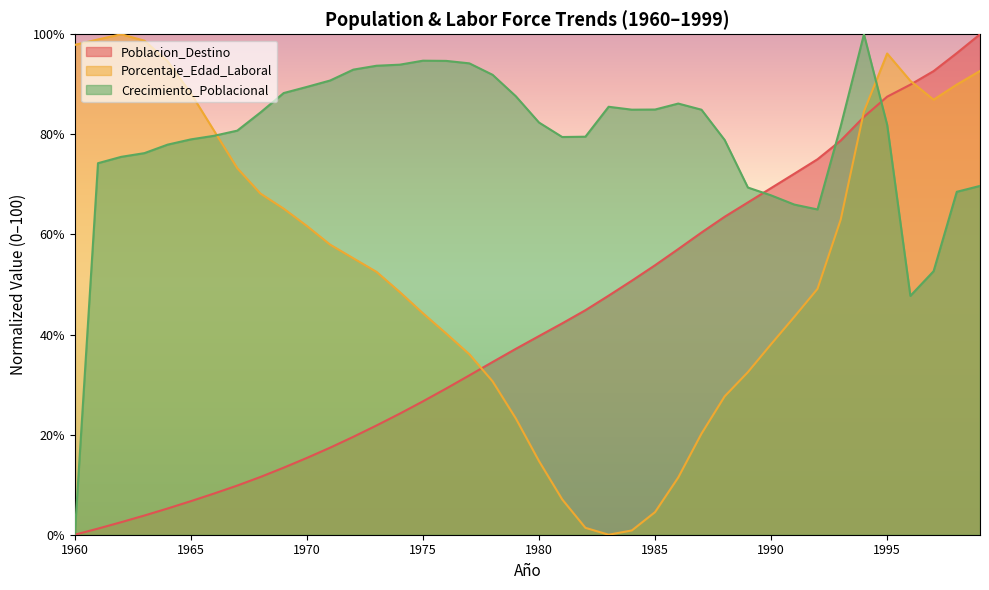

The Poblacion_Destino series shows 132.7 at 1994. True or false?

False